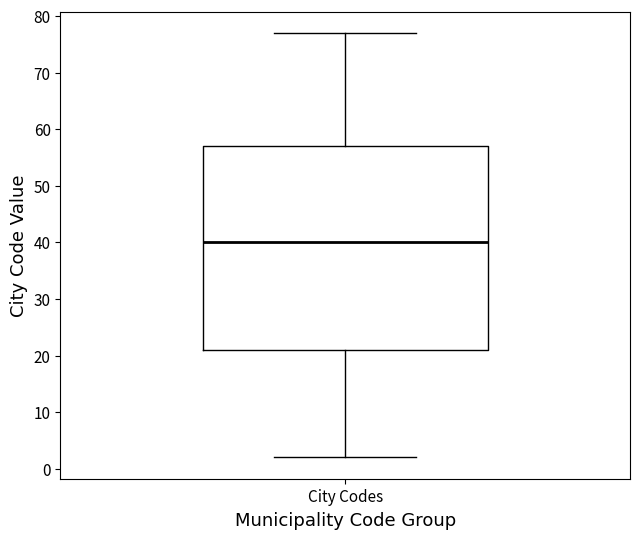

Read this box plot against the y-axis: the position of the median line, the range covered by the box, and the ends of both whiskers. The values are not printed on the chart, so give them approximately, as read against the axis.

median 40, box 21 to 57, whiskers 2 to 77